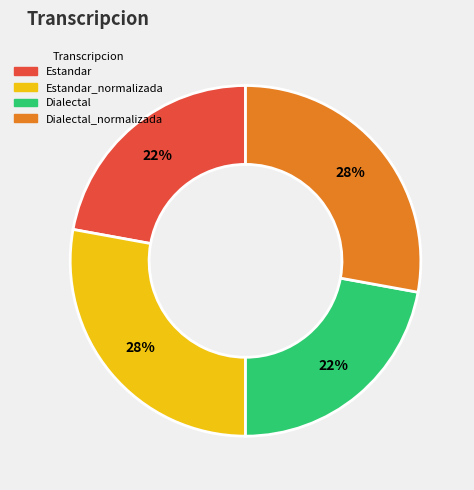

Is there a majority slice in this chart?

No